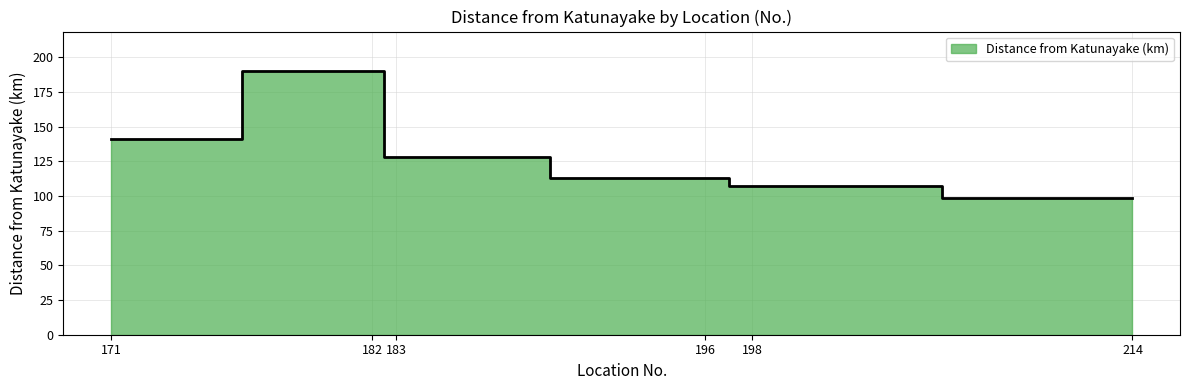

At which label is the value closest to 144?

171